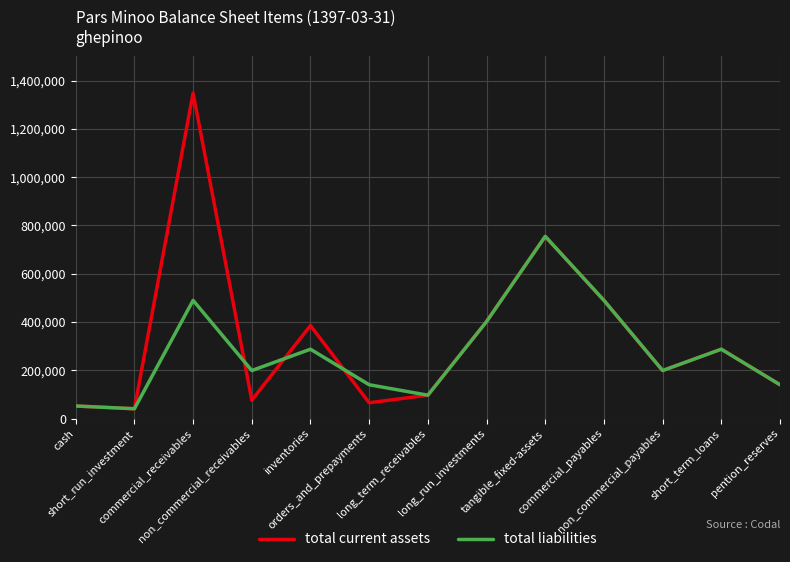

What is the maximum value shown in the chart?

1348359